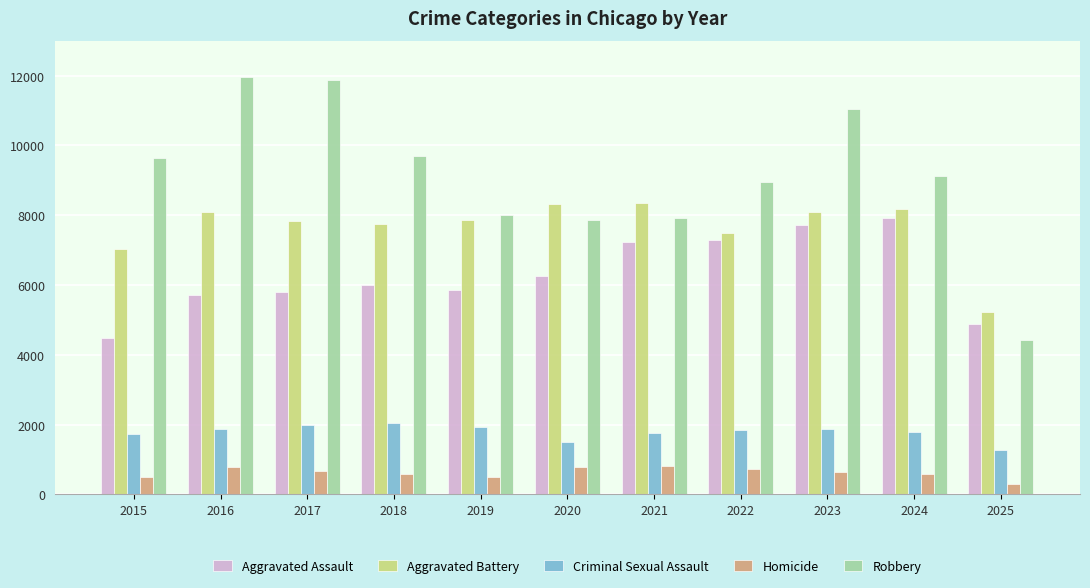

What is the difference between the second highest and second lowest values in the Robbery series?

4026